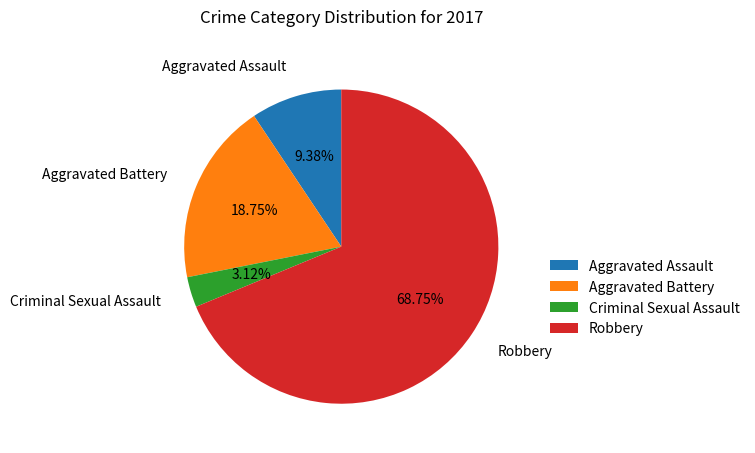

True or false: Robbery accounts for 62% of the total.

False